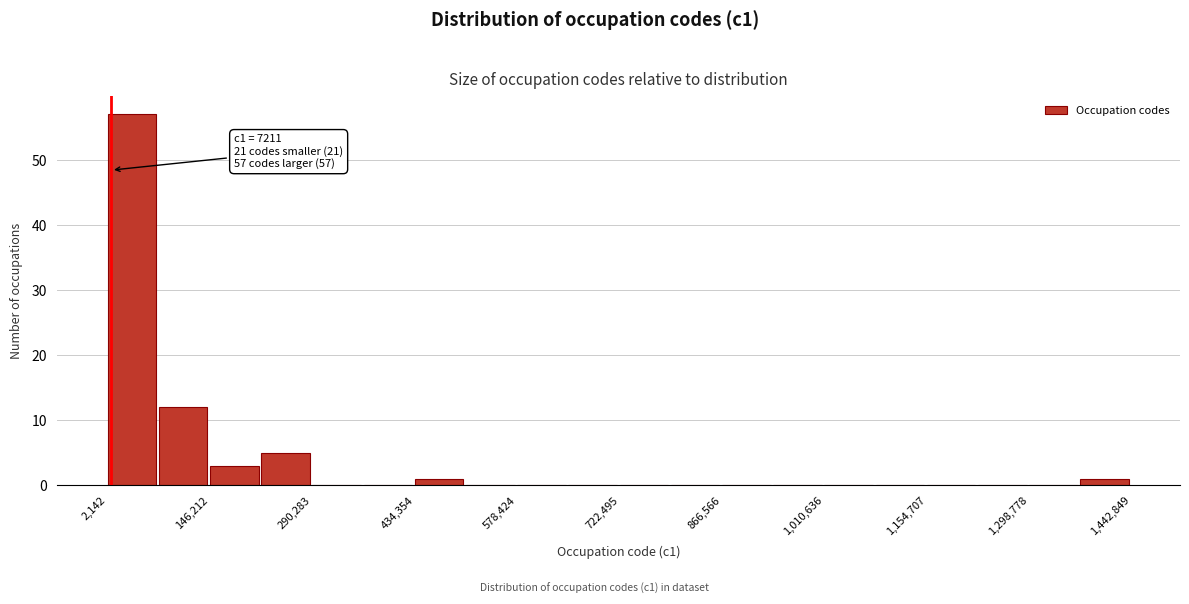

Around what value on the x-axis is the tallest bar? Give the approximate position of its centre, as read against the axis.

40000